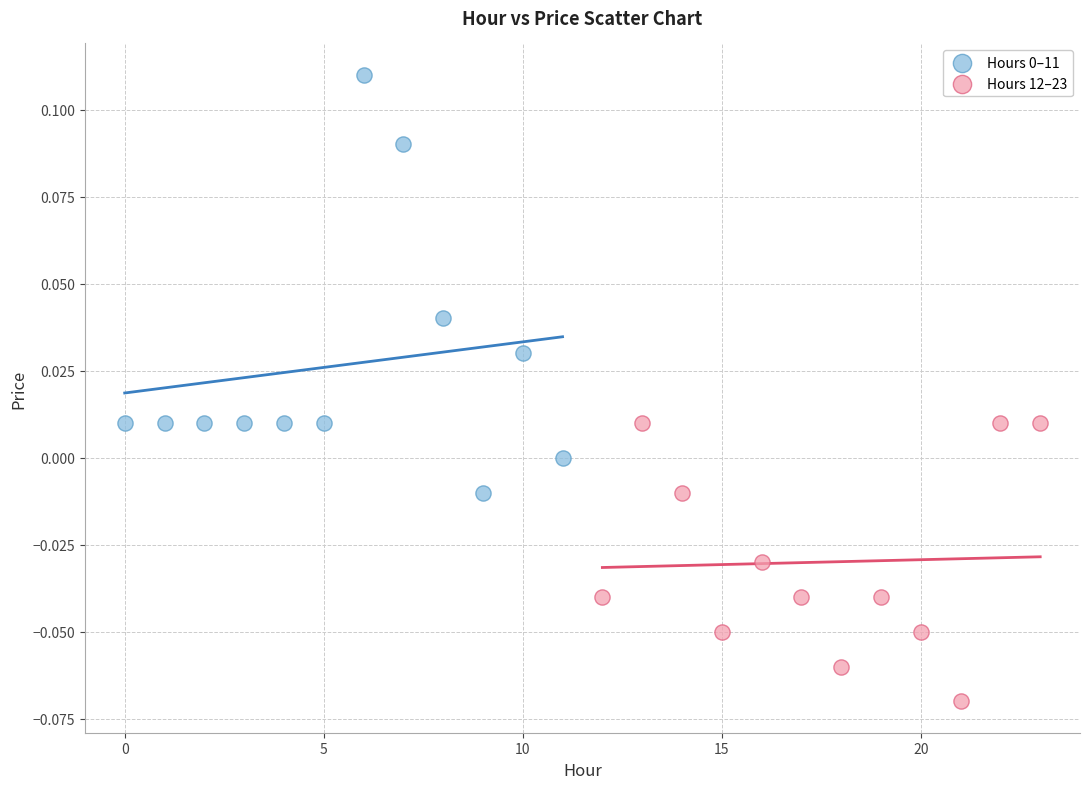

Which series reaches the minimum Y coordinate?

Hours 12–23